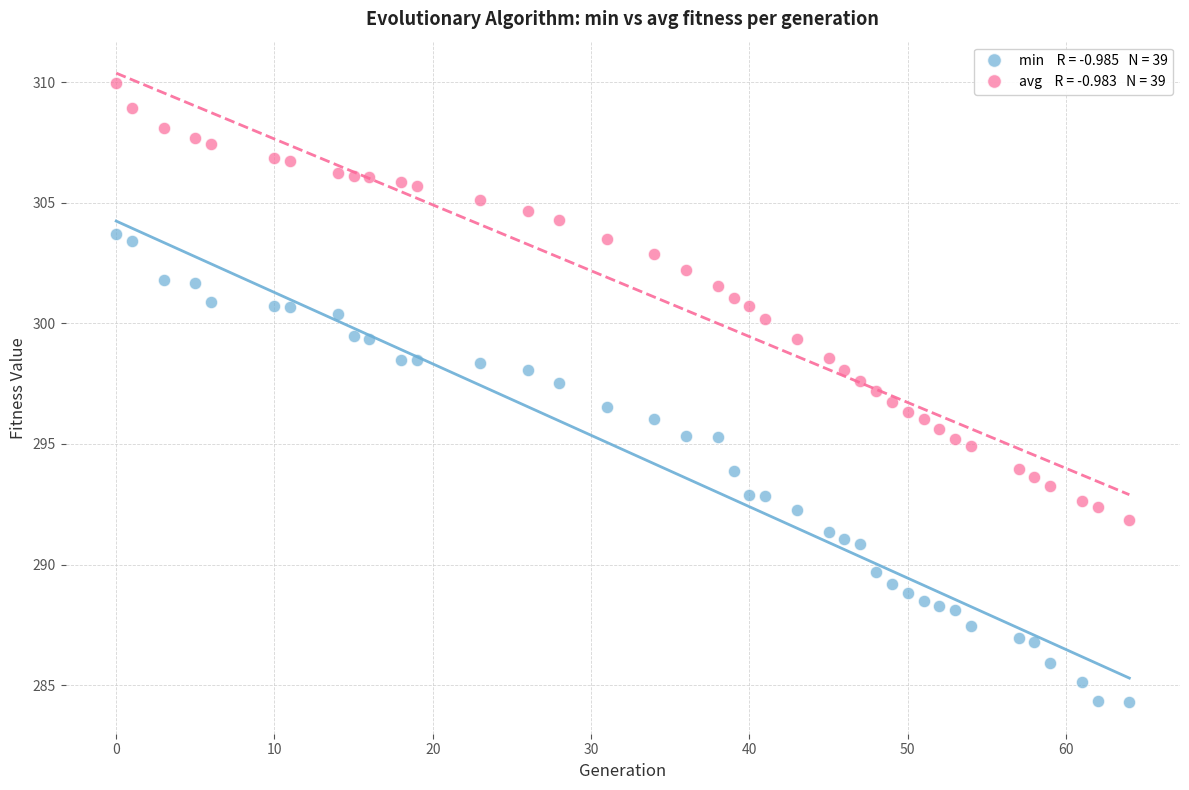

Across all data points, what is the range of X values (max minus min)?

64.0